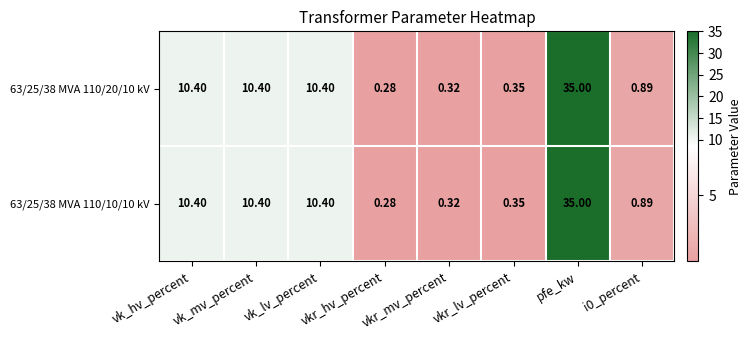

At which label does 63/25/38 MVA 110/20/10 kV first exceed 10?

vk_hv_percent